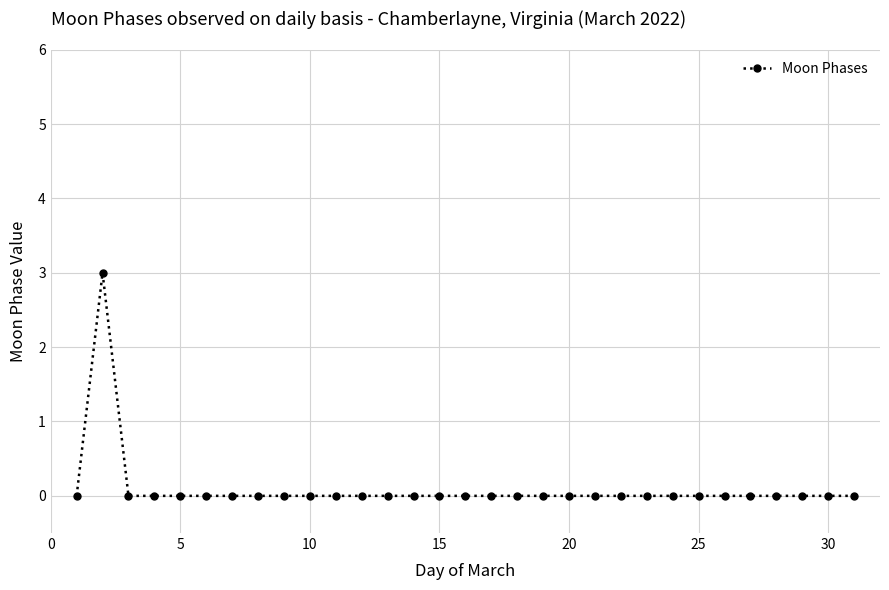

What is the sum of all values?

3